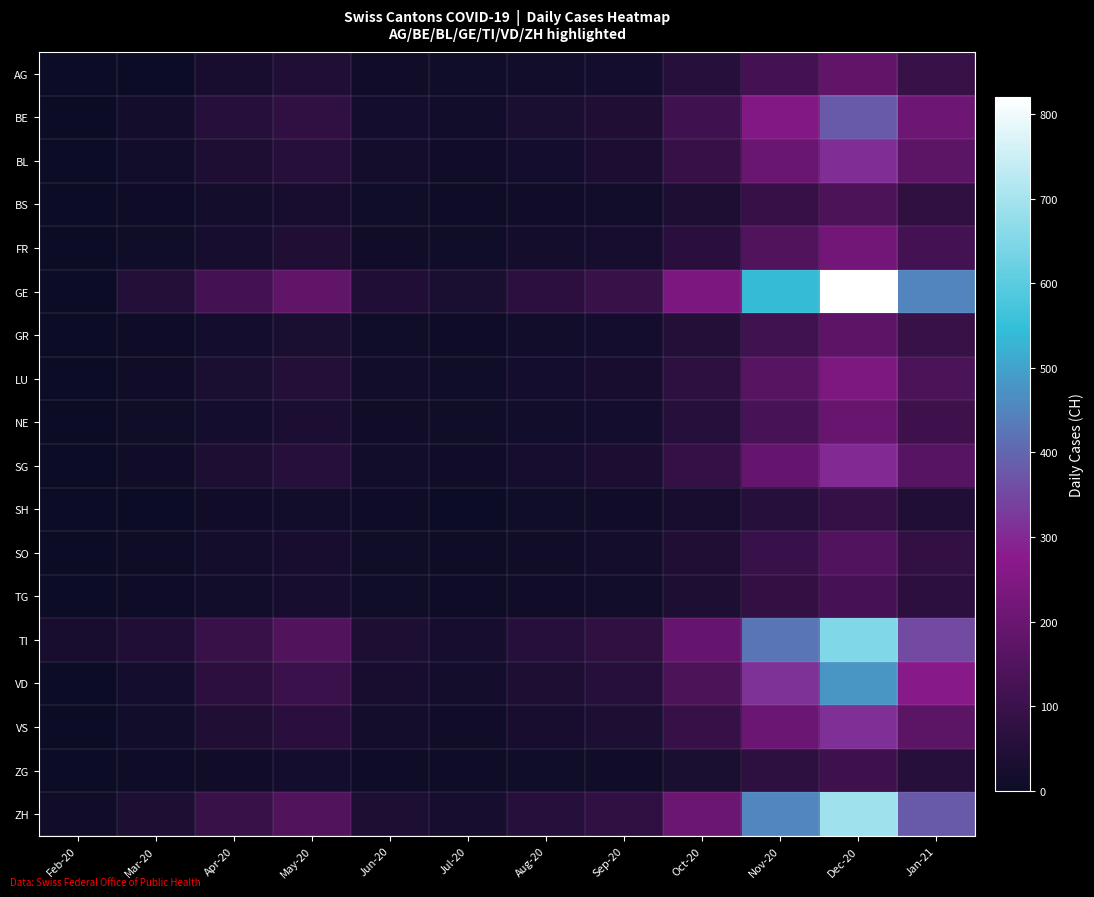

What is the total value across all series at May-20?

1155